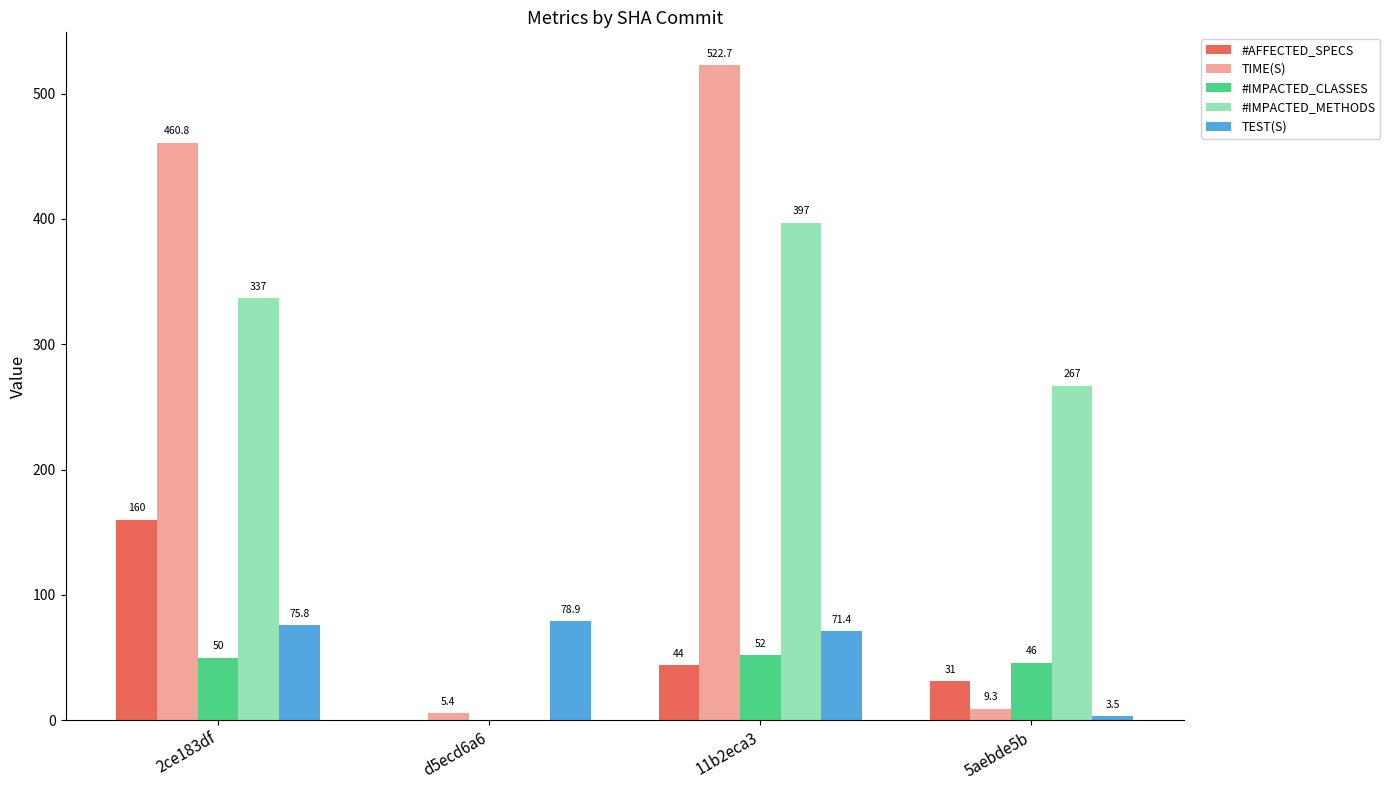

Is it true that #IMPACTED_METHODS equals 151.8 at 11b2eca3?

False